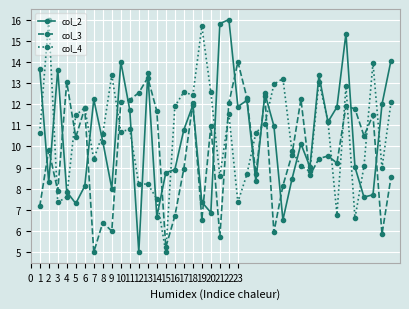

What is the value of the col_2 point at the 12th from the left?

5.0